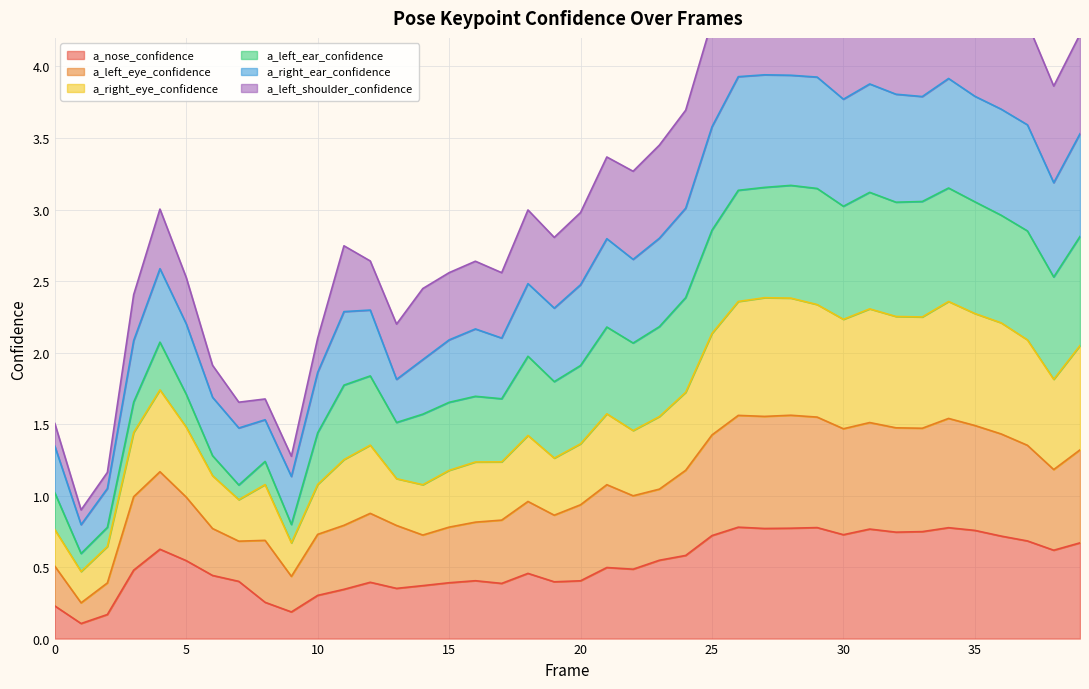

What is the difference between the a_nose_confidence values at 11 and 37?

0.3